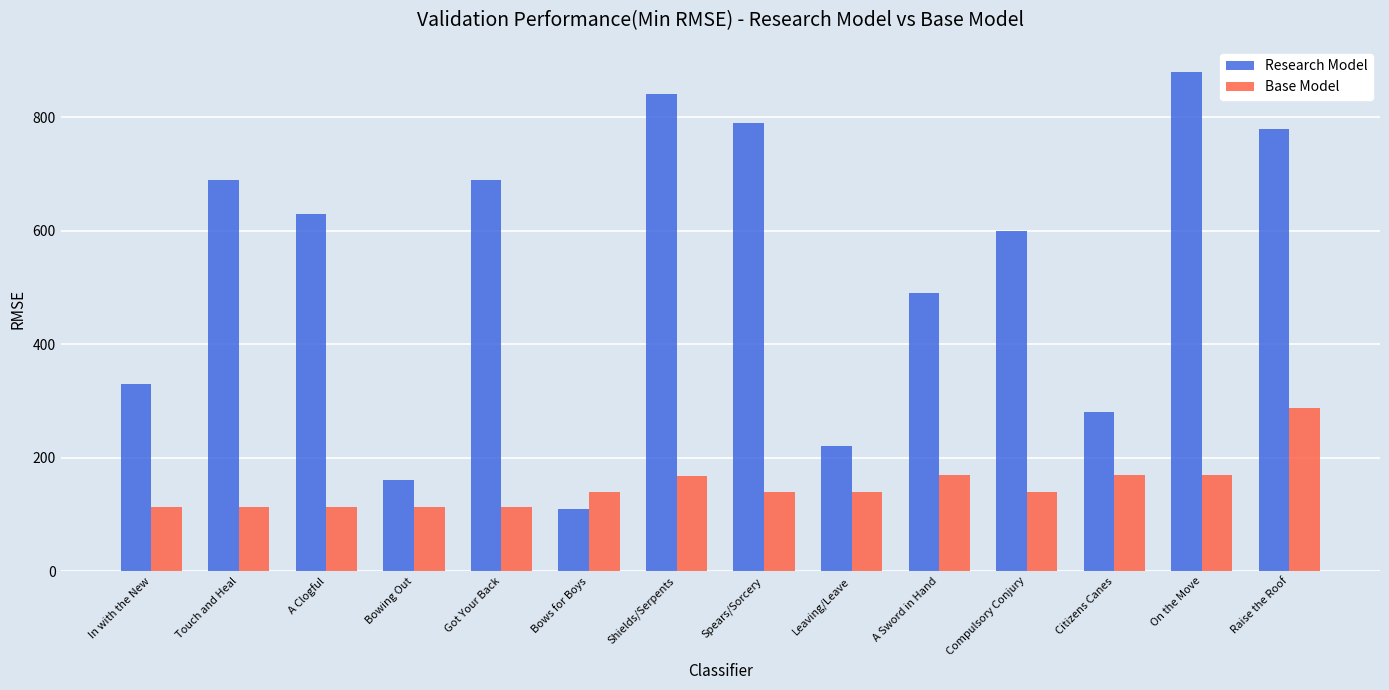

Rank the series at Leaving/Leave from lowest to highest value.

Base Model, Research Model